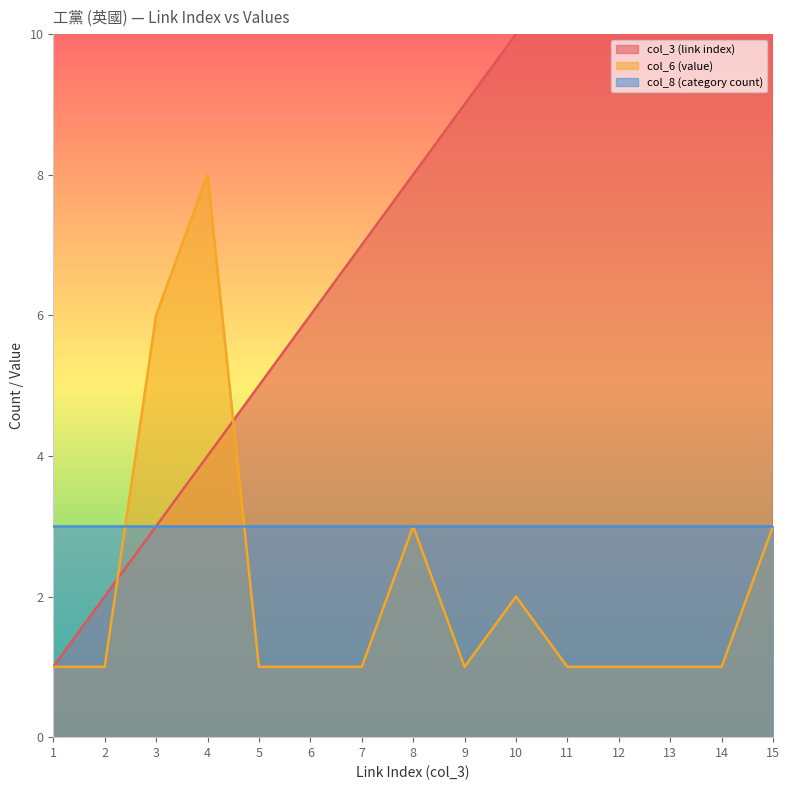

What is the value of the col_3 (link index) point at the 11th from the left?

11